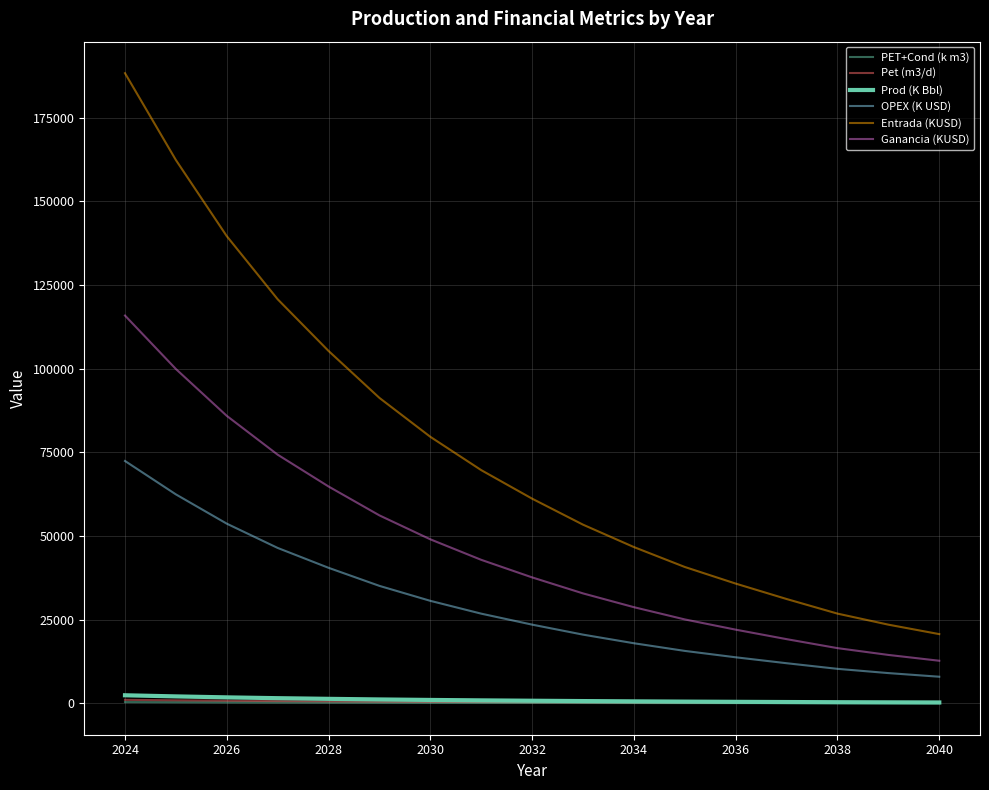

How many lines are shown in the chart?

6